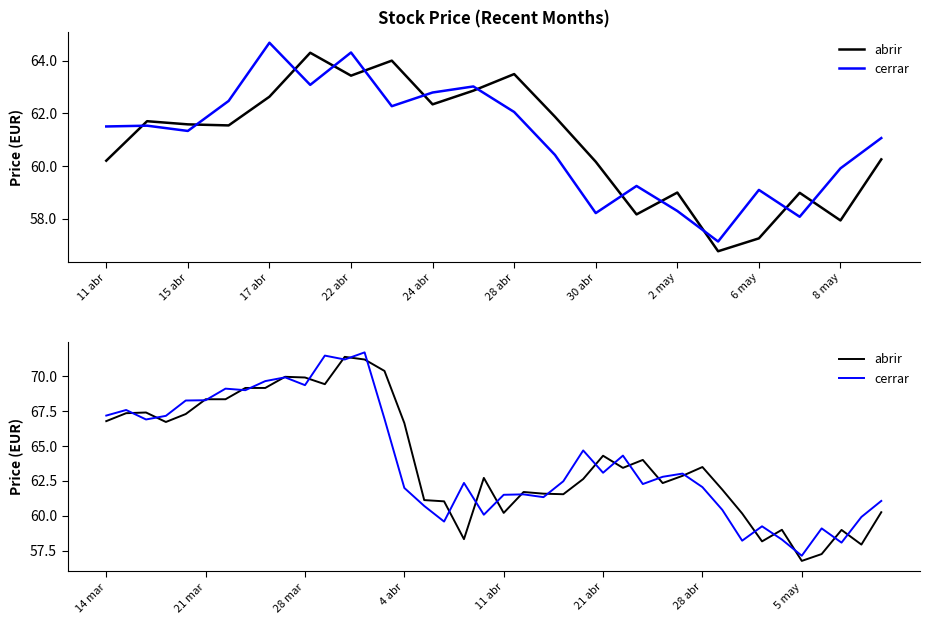

What is the sum of the cerrar values at 12 and 31?

131.6